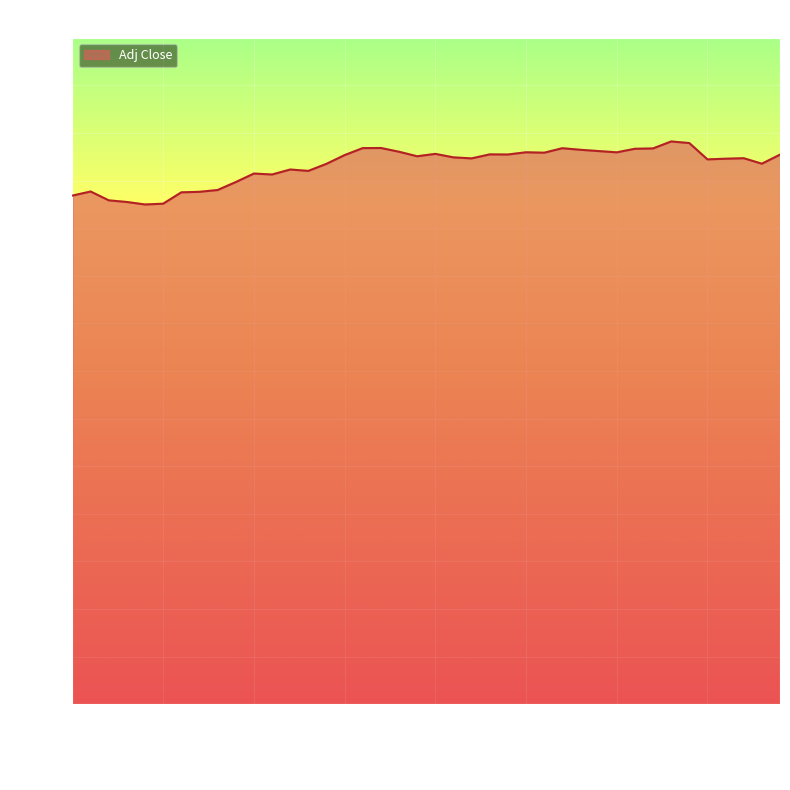

What is the smallest value displayed?

210.0